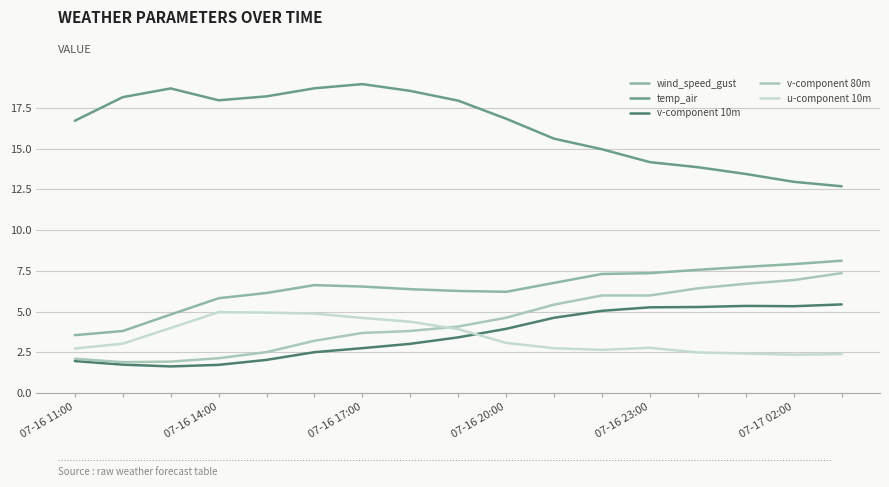

At how many categories does at least one series exceed 12?

17